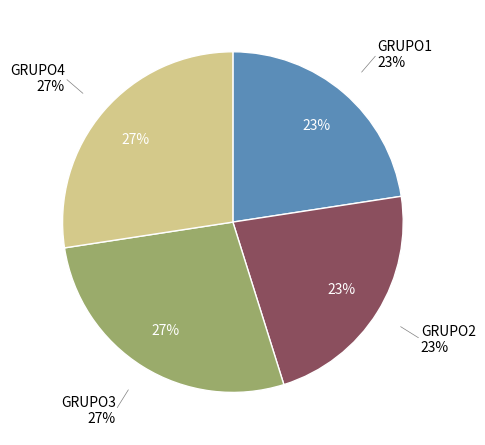

To the nearest percent, what portion does GRUPO3 represent?

27%